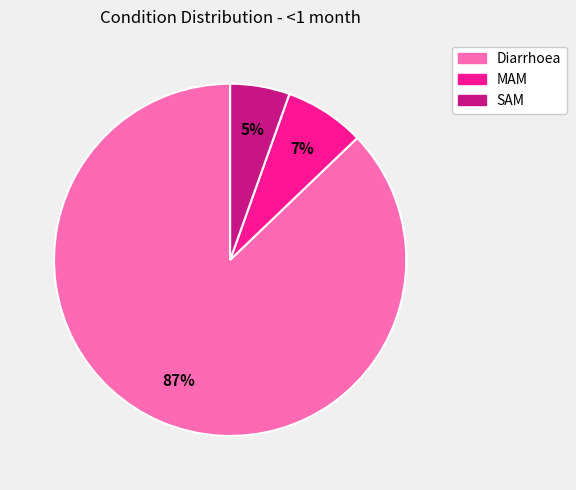

Count the number of slices in the pie.

3